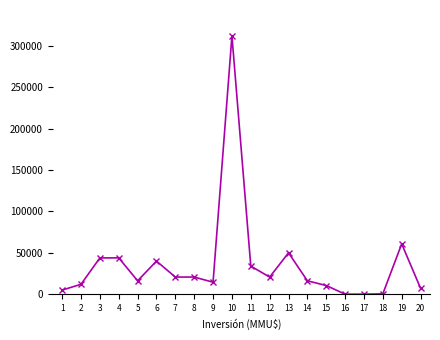

True or false: the data has more than 0 interior local peaks.

True